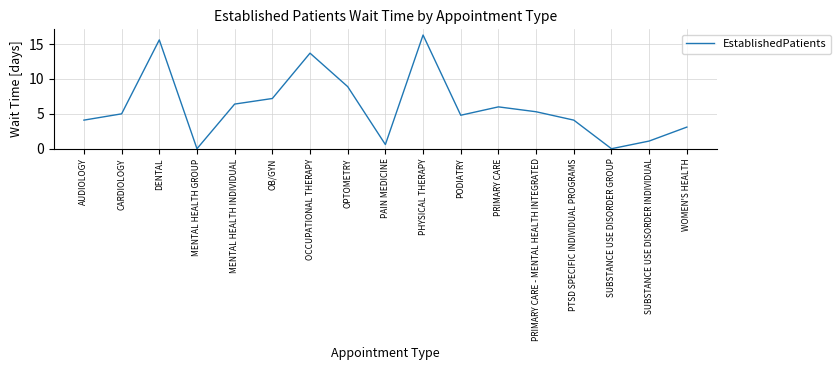

What is the change in value from PTSD SPECIFIC INDIVIDUAL PROGRAMS to WOMEN'S HEALTH?

-1.0